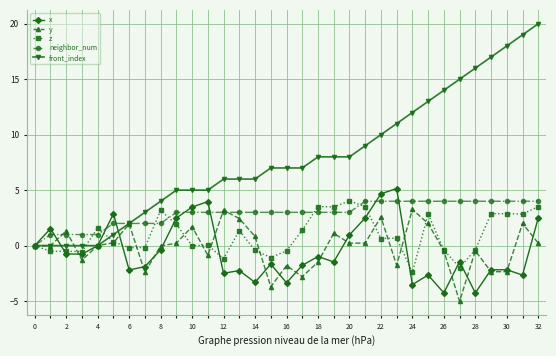

Which series has the largest total across all categories?

front_index